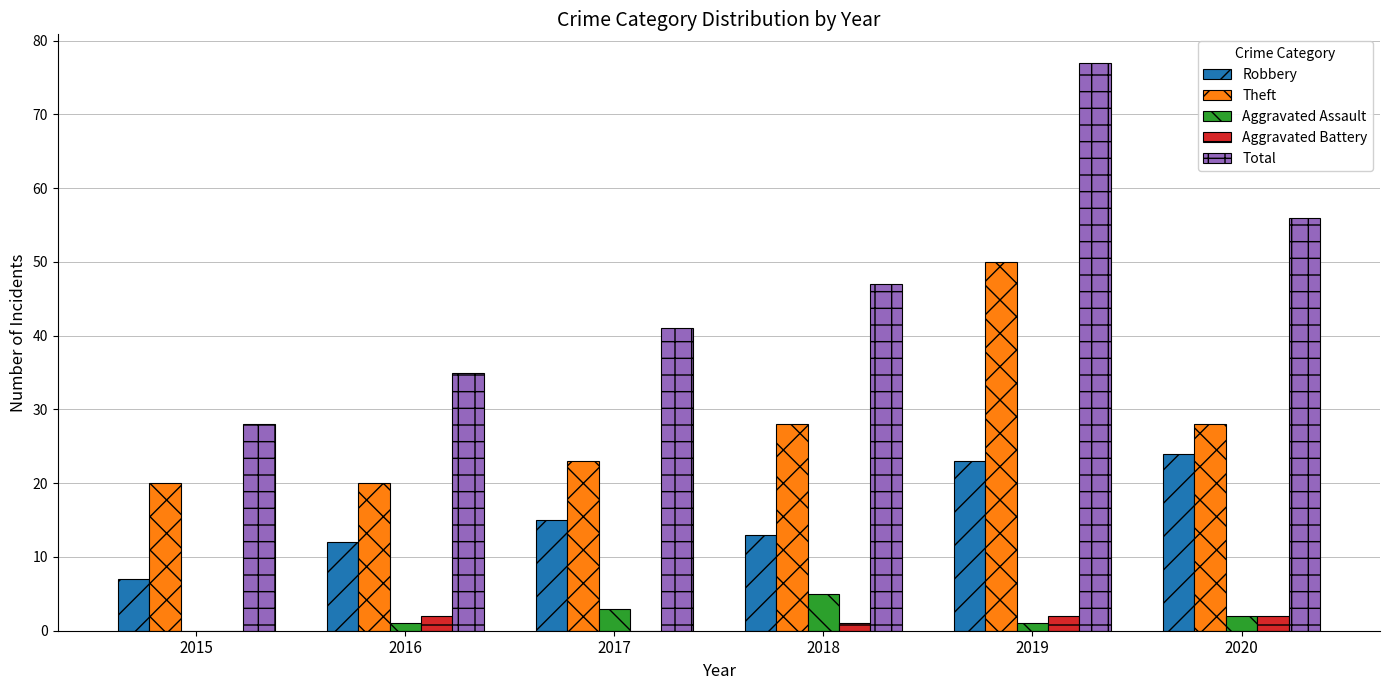

What is the sum of the Aggravated Battery values at 2020 and 2017?

2